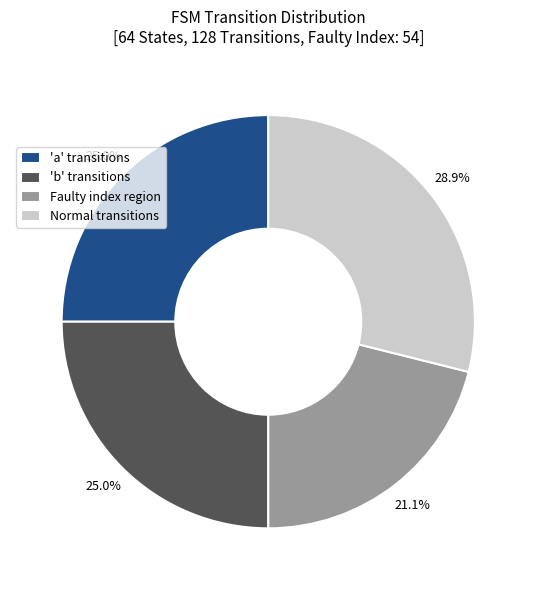

Which category has the biggest portion of the pie?

Normal transitions